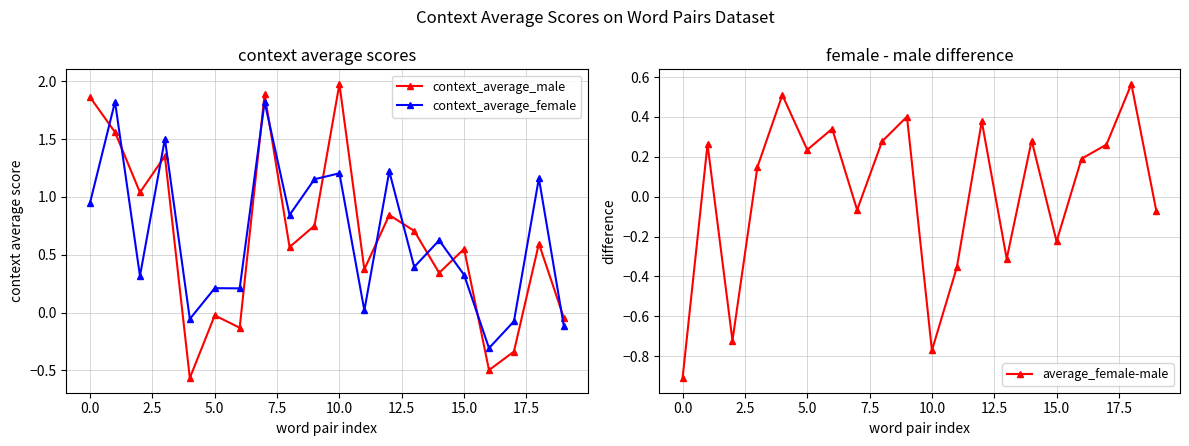

True or false: context_average_female and context_average_male intersect in this chart.

True